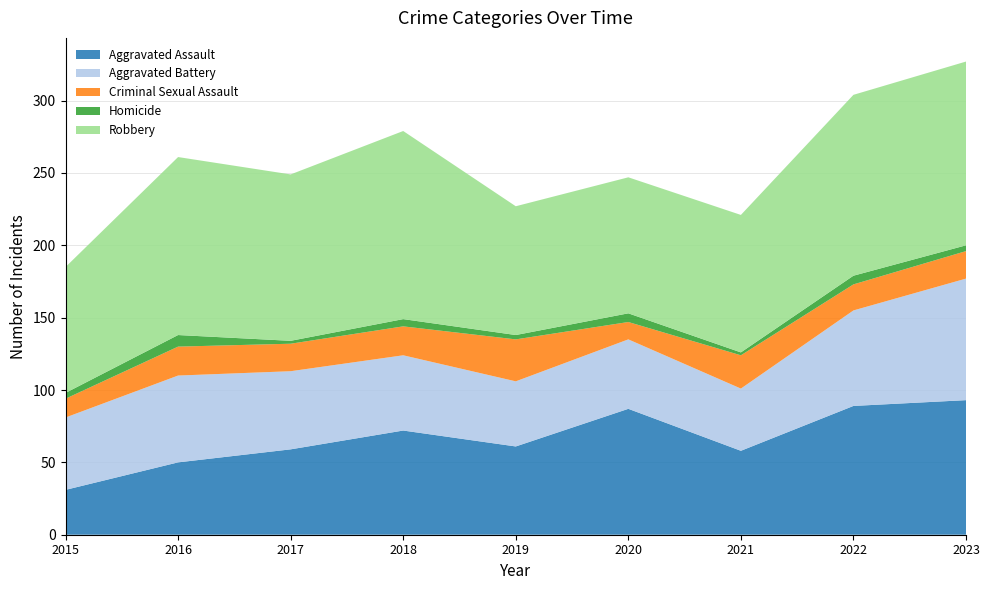

Reading left to right, what are all the values shown in this chart?

Aggravated Assault: 31	50	59	72	61	87	58	89	93
Aggravated Battery: 50	60	54	52	45	48	43	66	84
Criminal Sexual Assault: 13	20	19	20	29	12	23	18	19
Homicide: 4	8	2	5	3	6	2	6	4
Robbery: 87	123	115	130	89	94	95	125	127